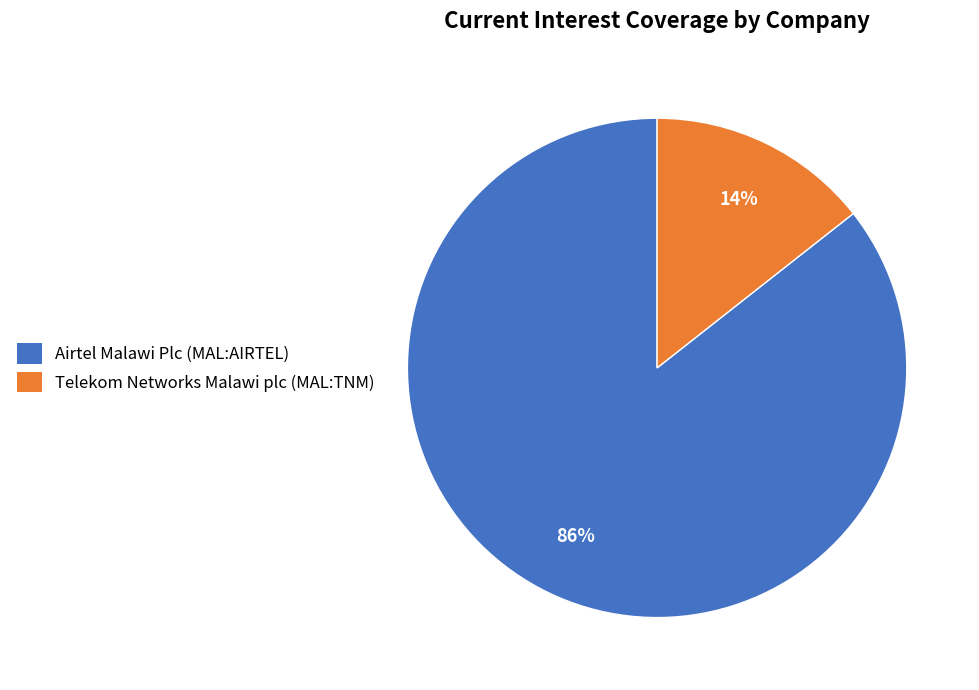

Is there any slice that represents more than half of the pie?

Yes